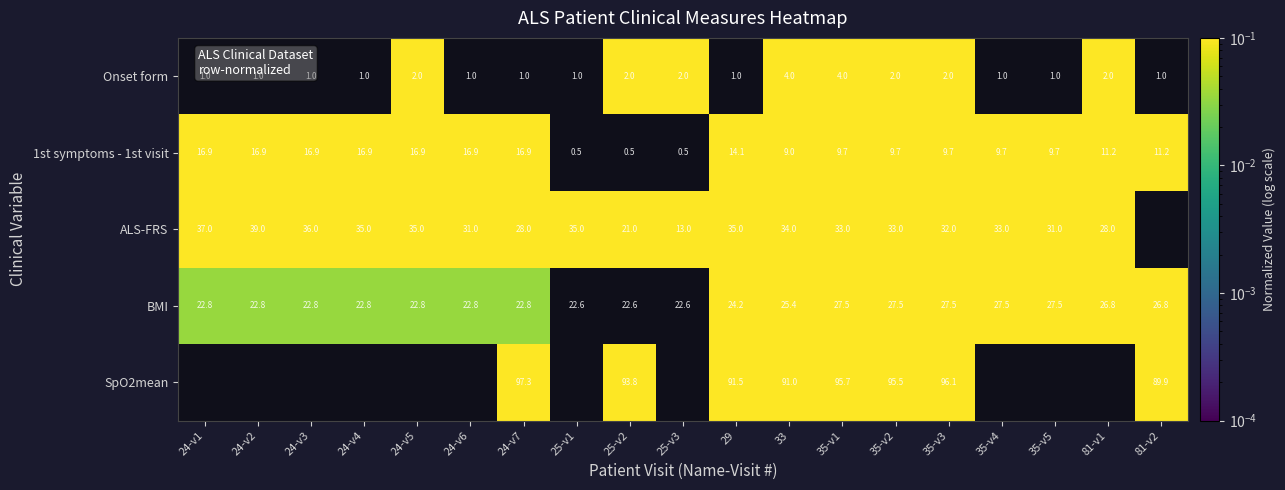

True or false: ALS-FRS has a value of 50.2 at 24-v6.

False